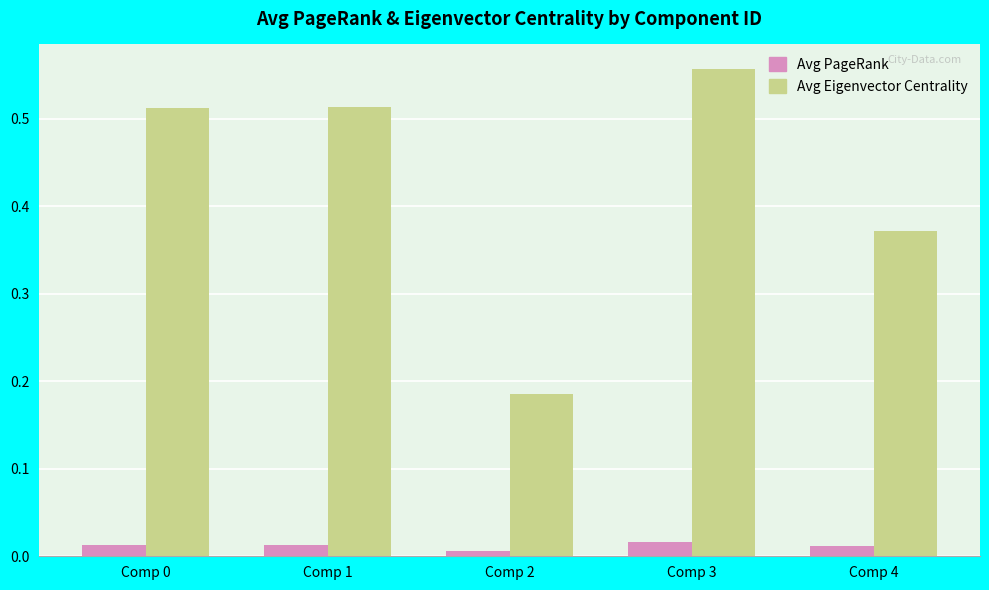

Between Comp 2 and Comp 4, which series saw the biggest shift?

Avg Eigenvector Centrality